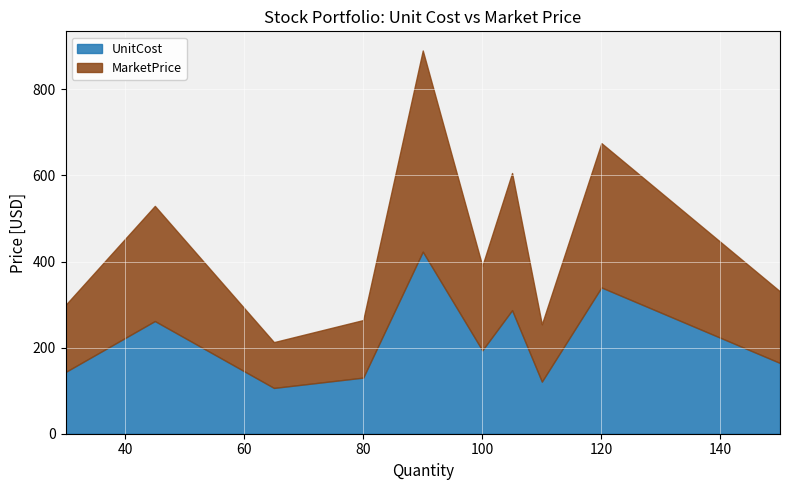

What is the greatest value displayed?

467.3